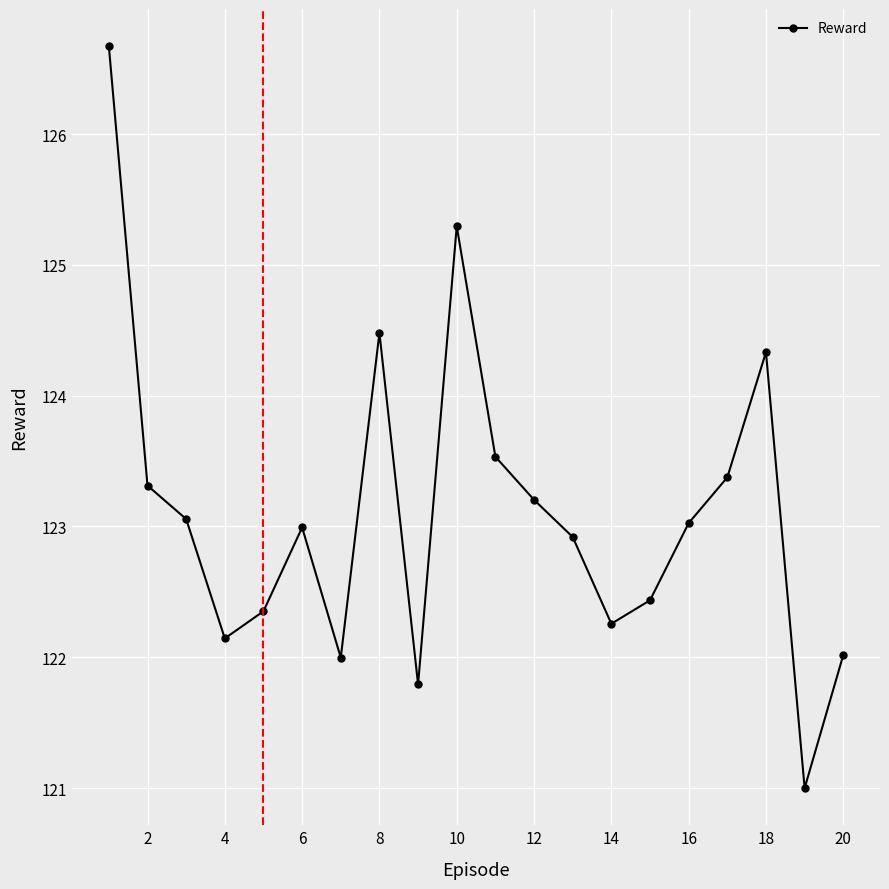

What is the maximum value shown in the chart?

126.7